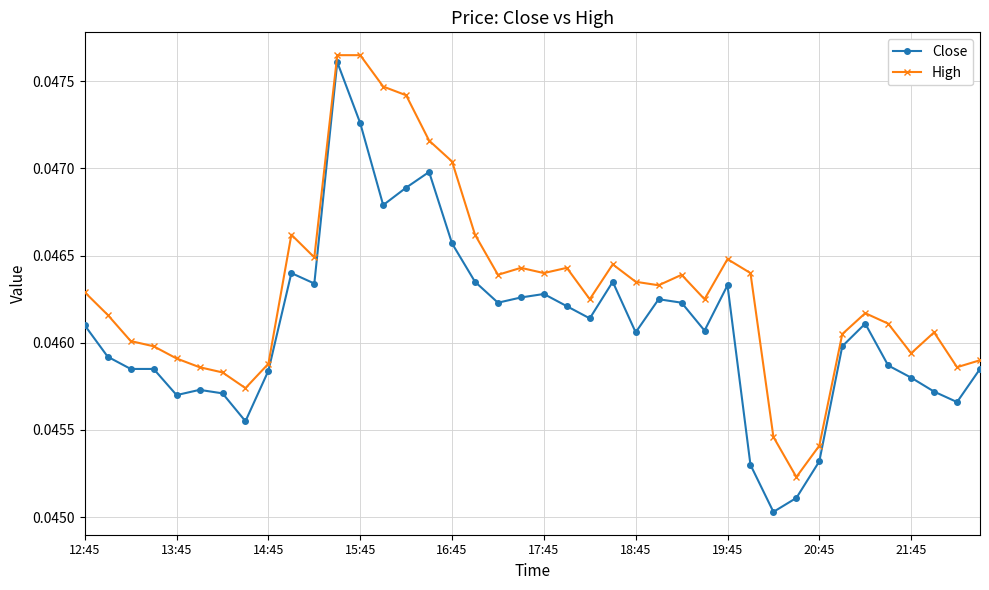

True or false: High has more than 0 points higher than both neighbors.

True